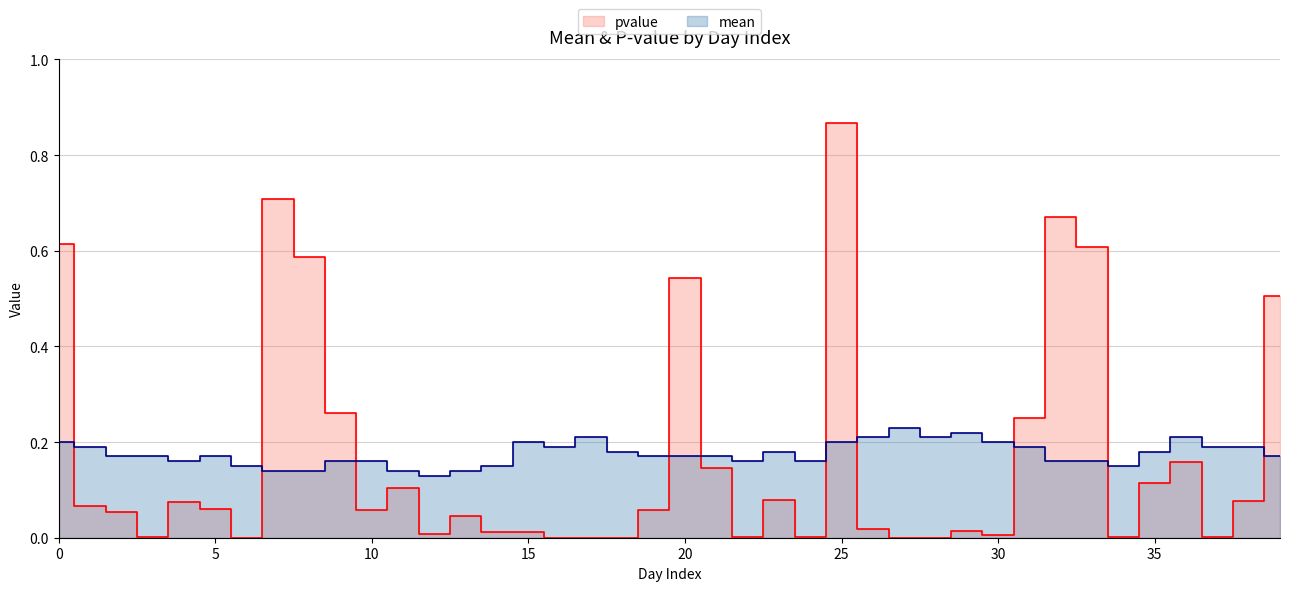

Is the value of pvalue at 0 greater than the value of mean at 9?

Yes